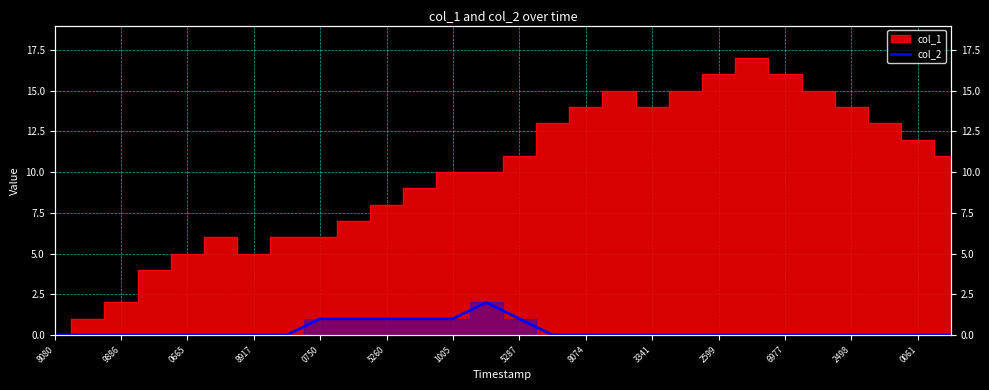

How many data points are above 0?

7